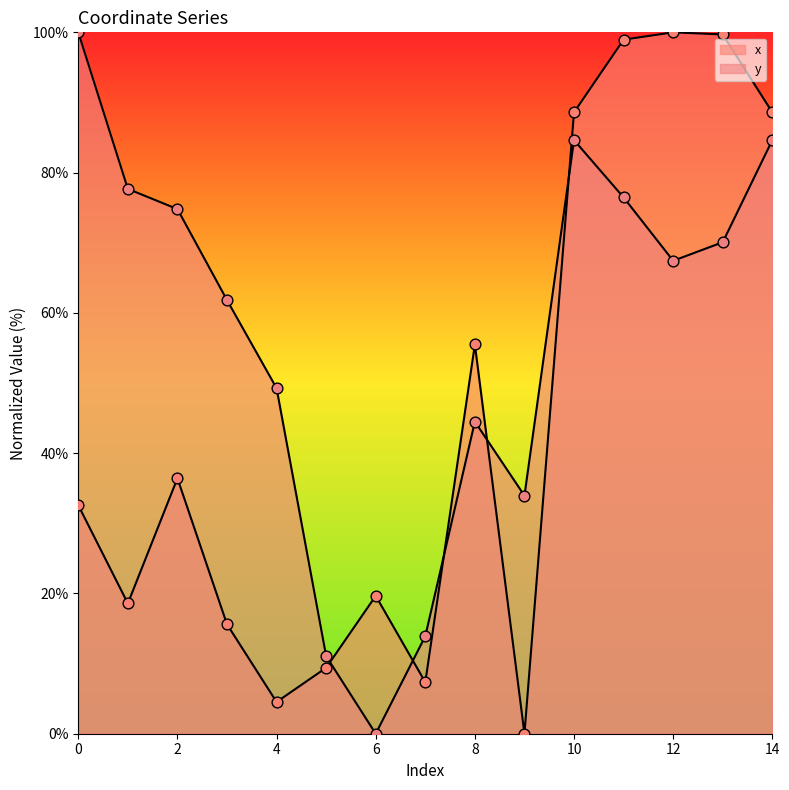

Which series has the largest Y range (max minus min)?

x